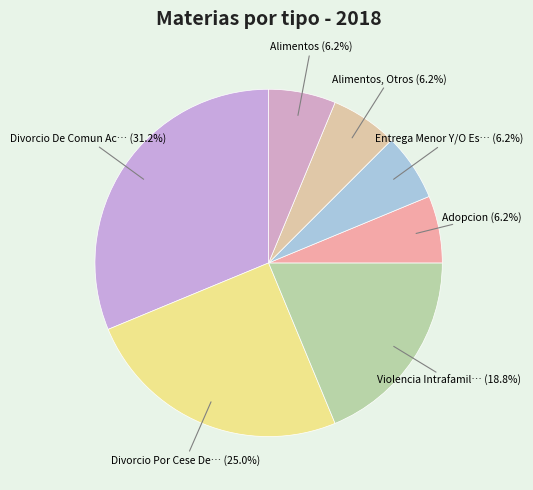

How many slices are in this pie chart?

7